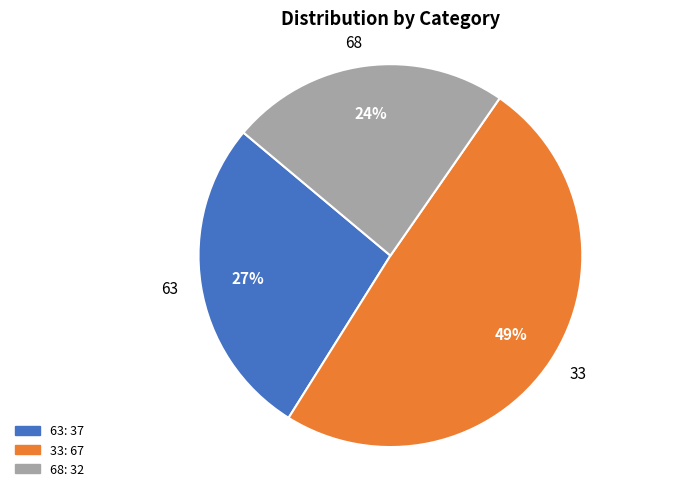

Between 63 and 33, which is larger?

33